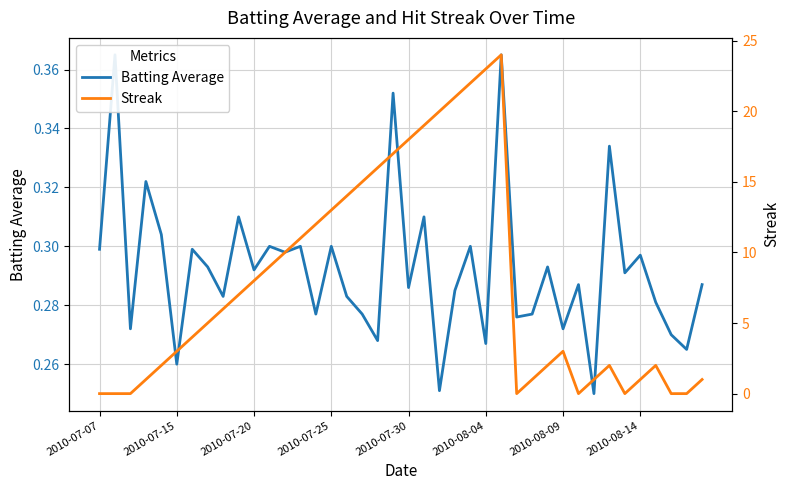

True or false: Batting Average has more than 0 points higher than both neighbors.

True